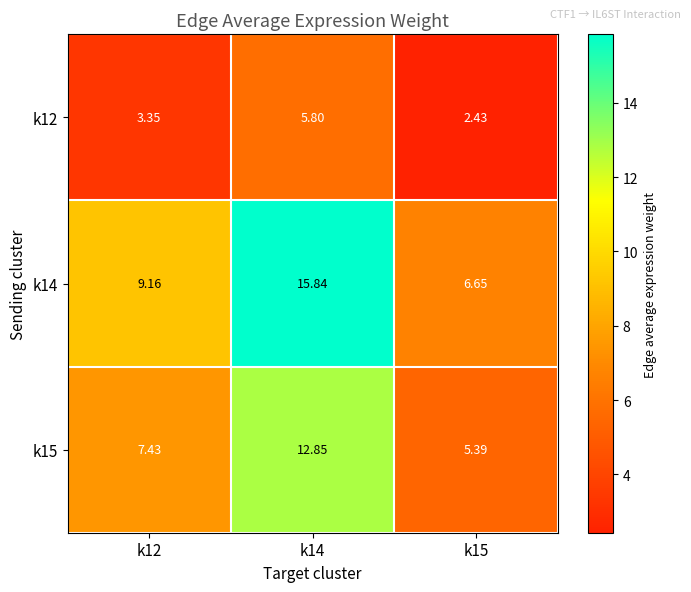

Which series changed the most between k12 and k15?

k14